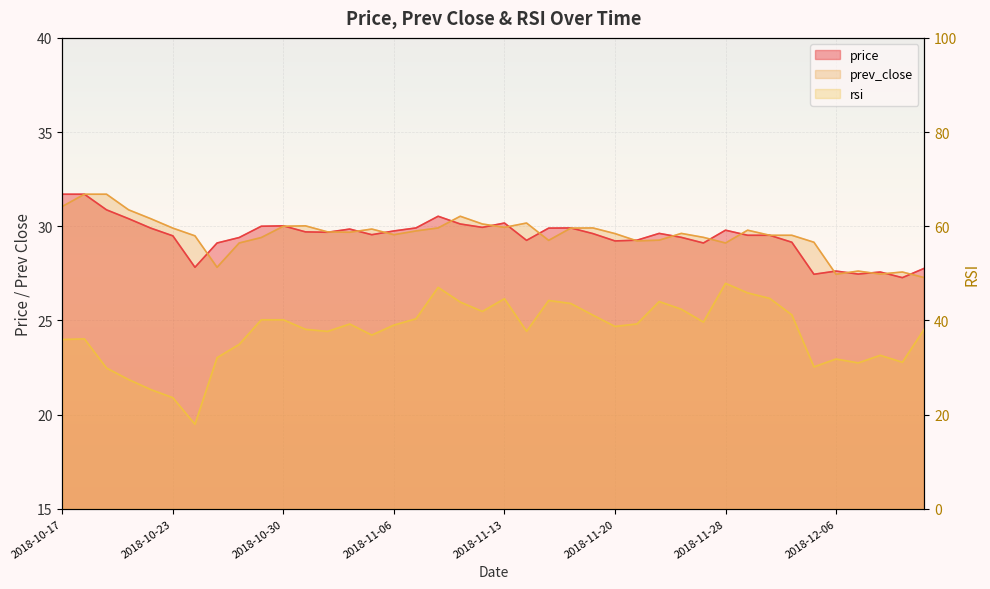

What is the difference between the maximum and minimum values in the price series?

4.4